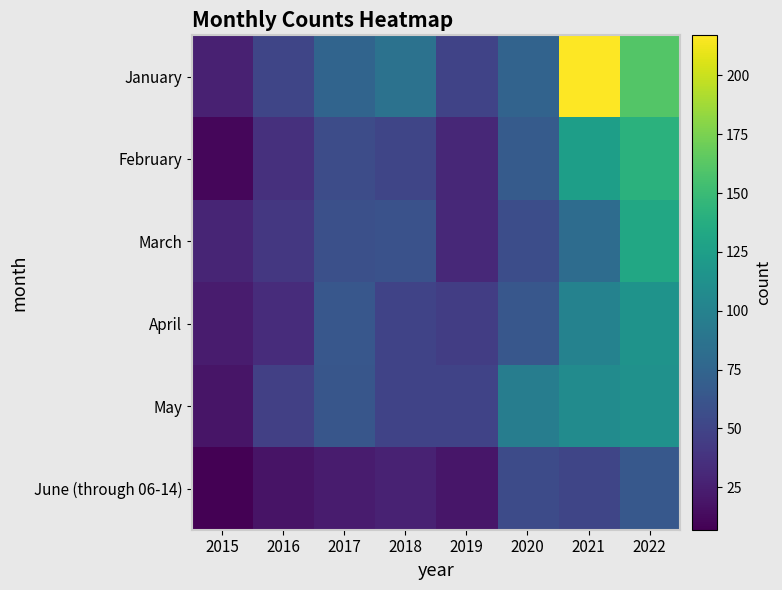

The value of April at 2020 is 64. True or false?

True